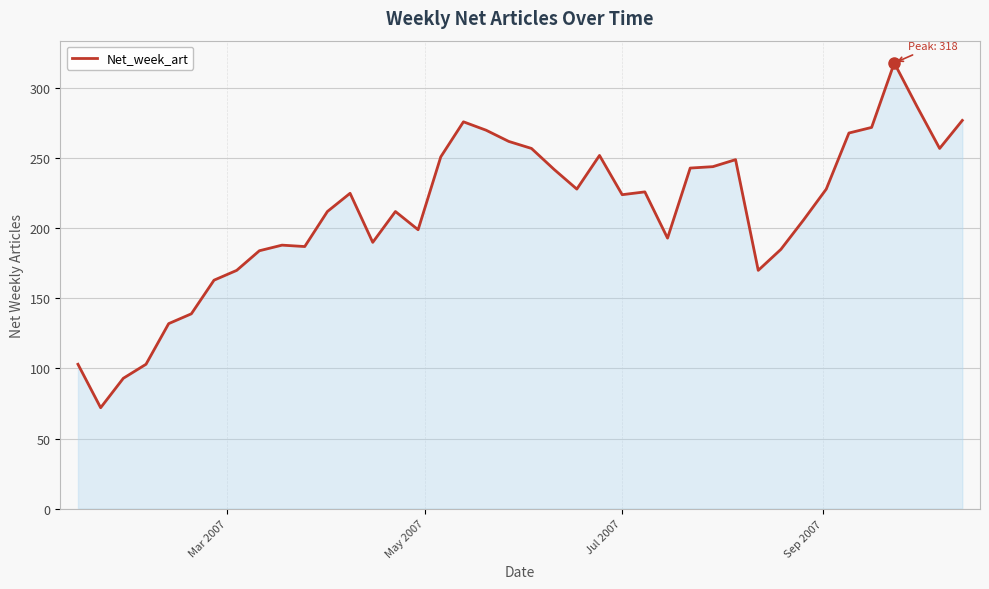

What is the difference between the maximum and minimum values?

246